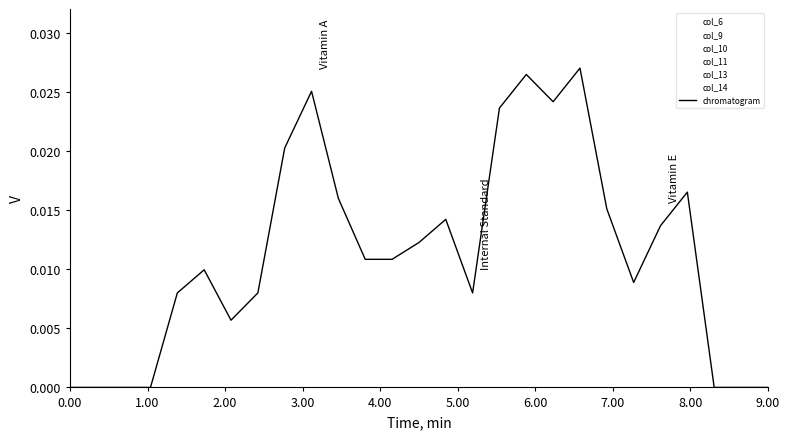

How many times do col_13 and col_11 cross each other?

5